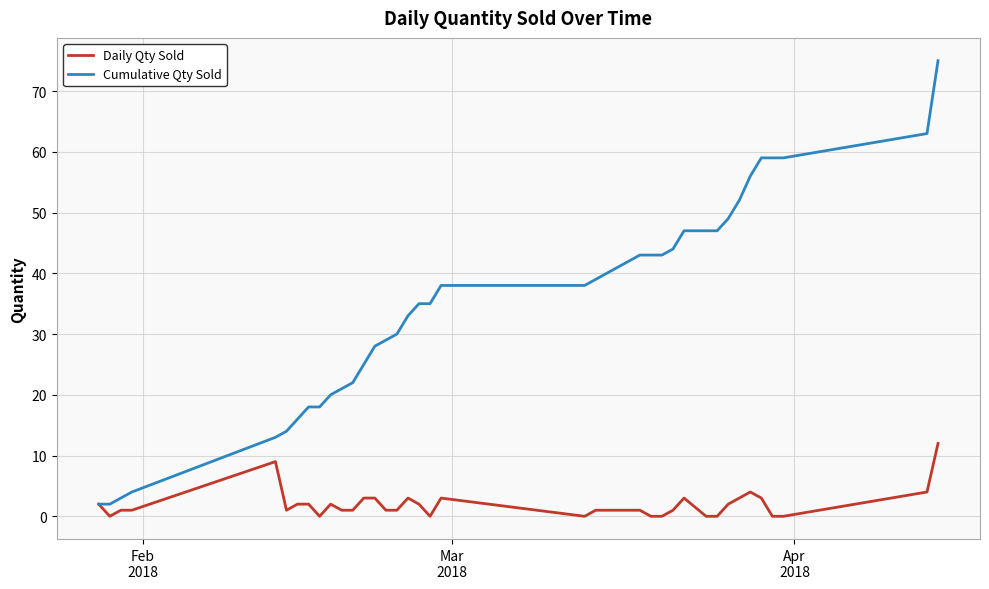

What is the maximum value for Daily Qty Sold?

12